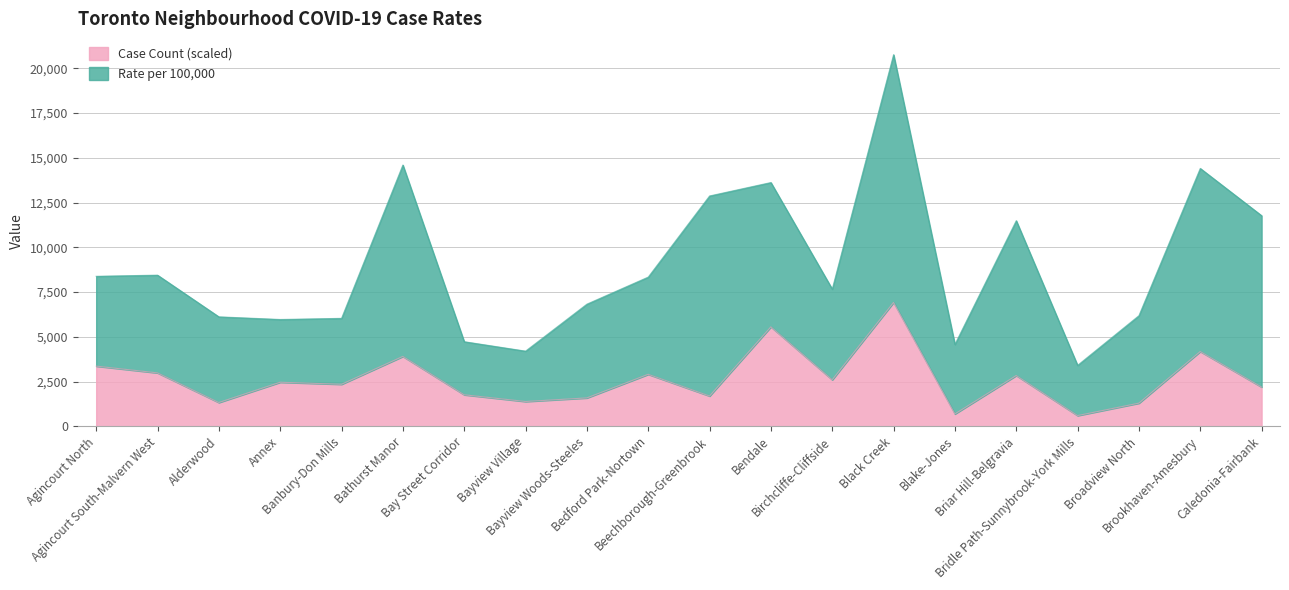

How many points are higher than both their immediate neighbors (excluding endpoints)?

7